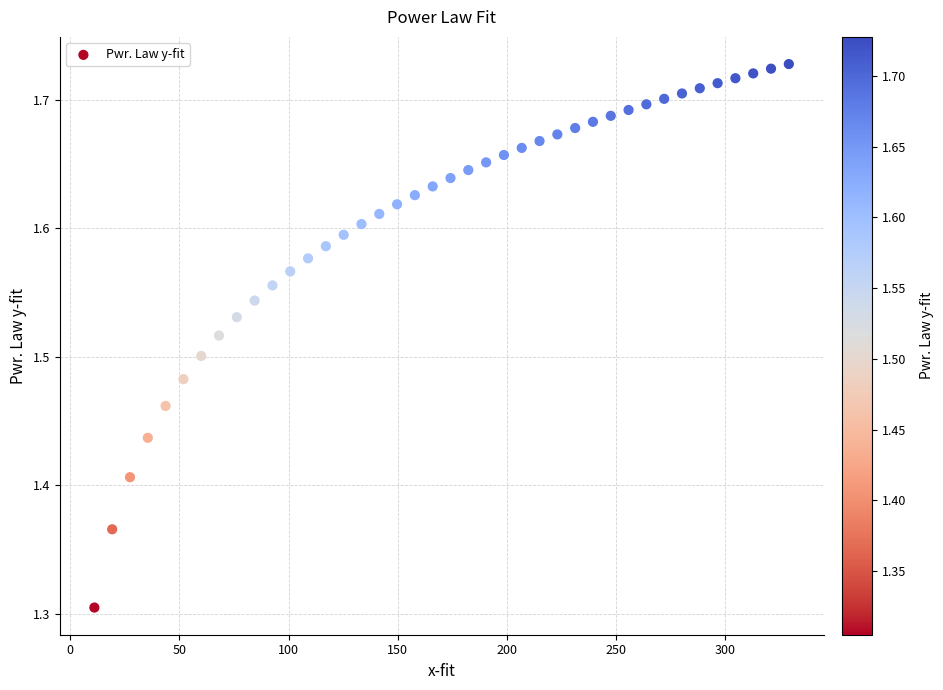

What is the range of X values (max minus min)?

317.9